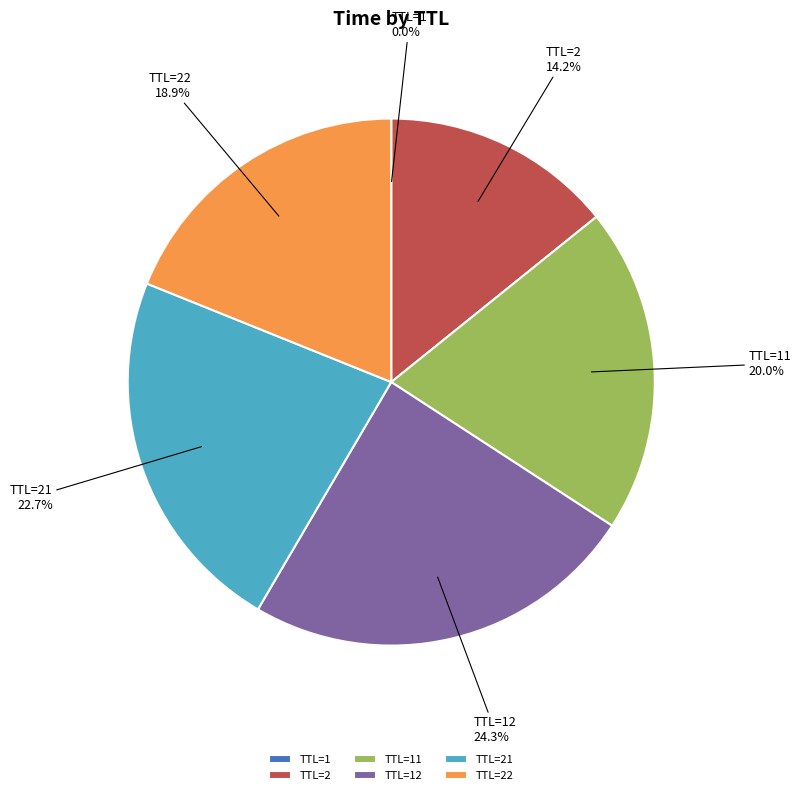

Does TTL=22 account for over 50% of the chart?

No